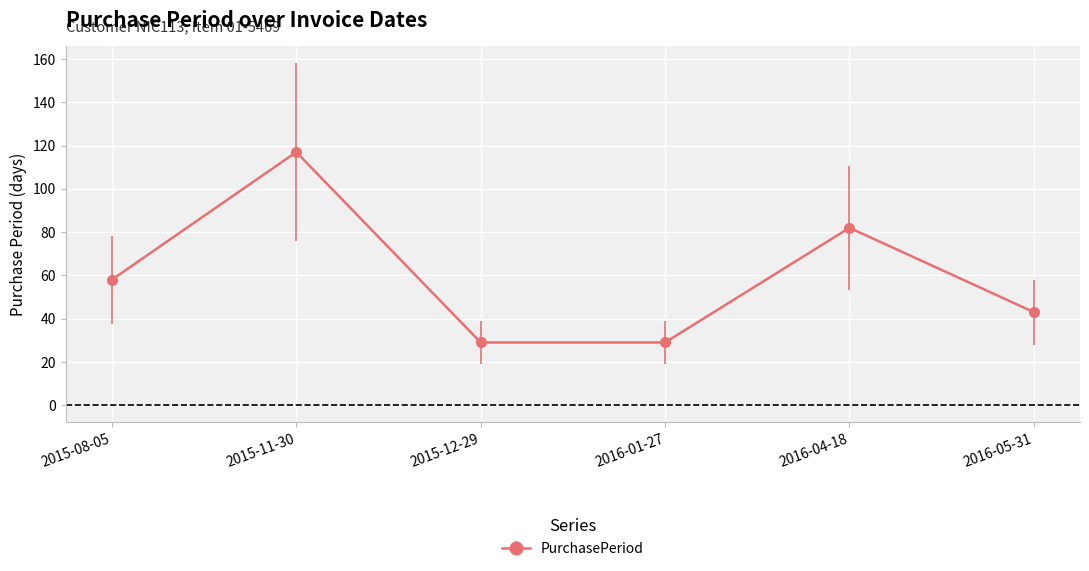

What is the change in value from 2015-11-30 to 2016-01-27?

-88